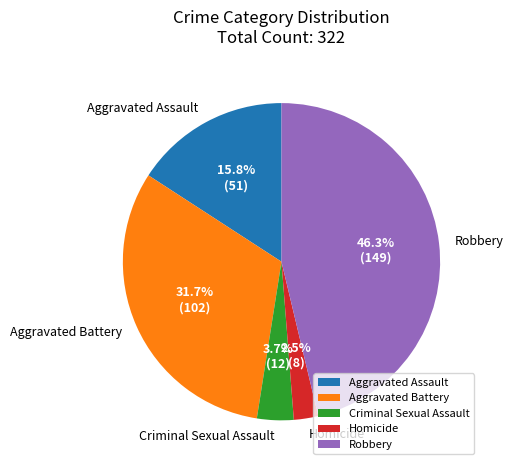

To the nearest percent, what is the difference between the largest and smallest slice percentages?

44%